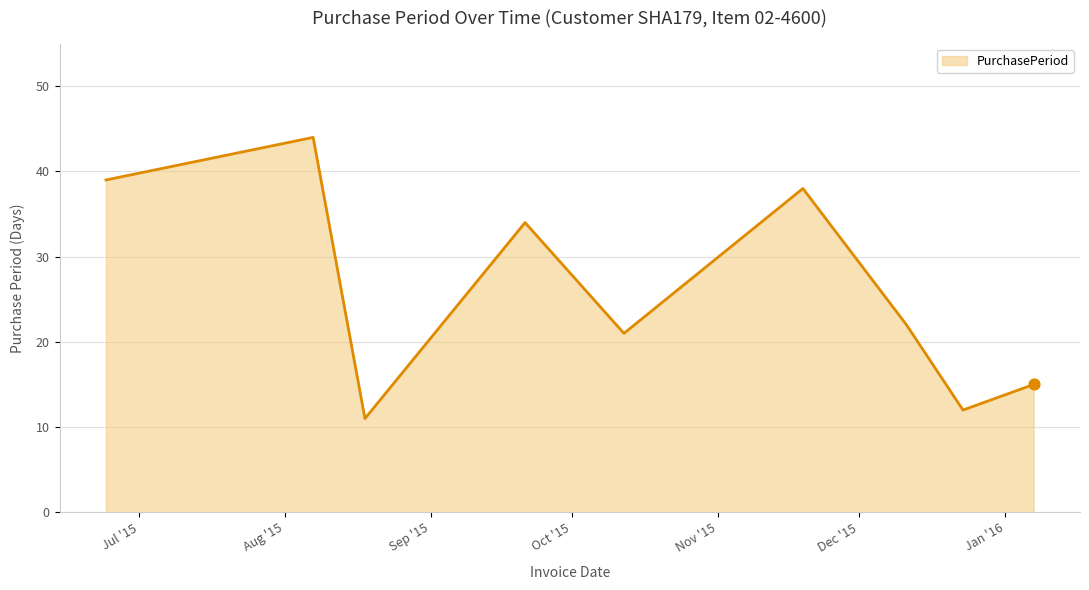

What is the smallest value displayed?

11